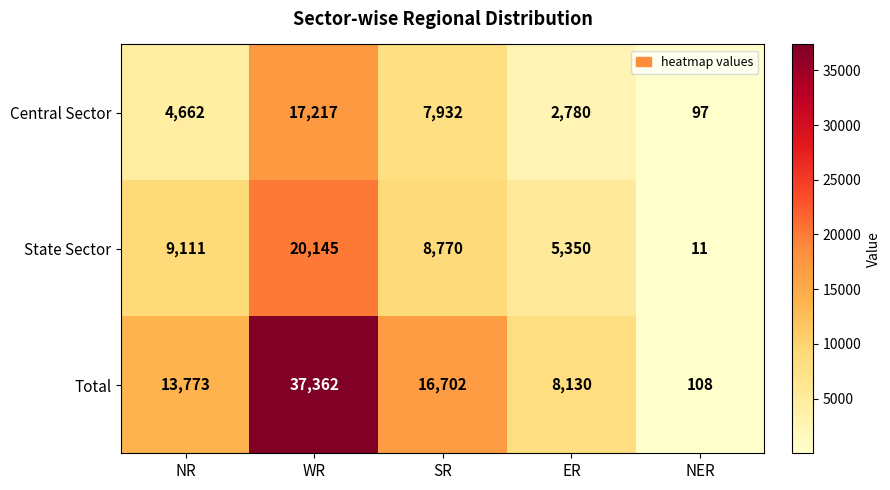

The value of Total at WR is 37362. True or false?

True